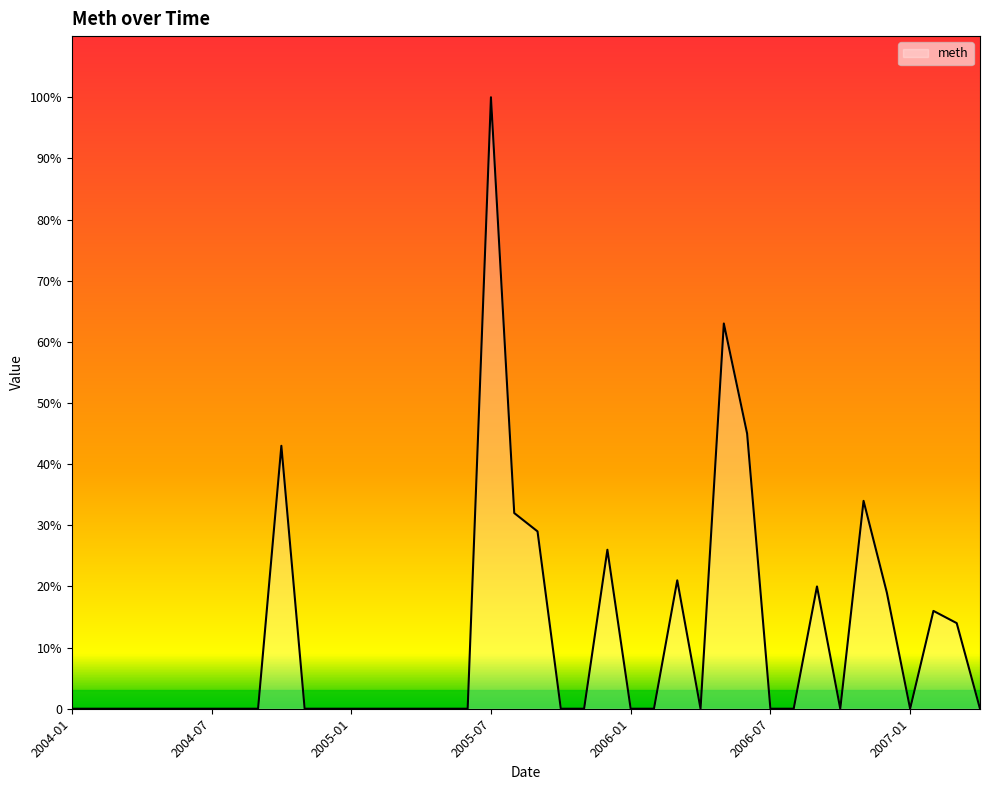

Is this an area chart (filled region under the line)?

Yes